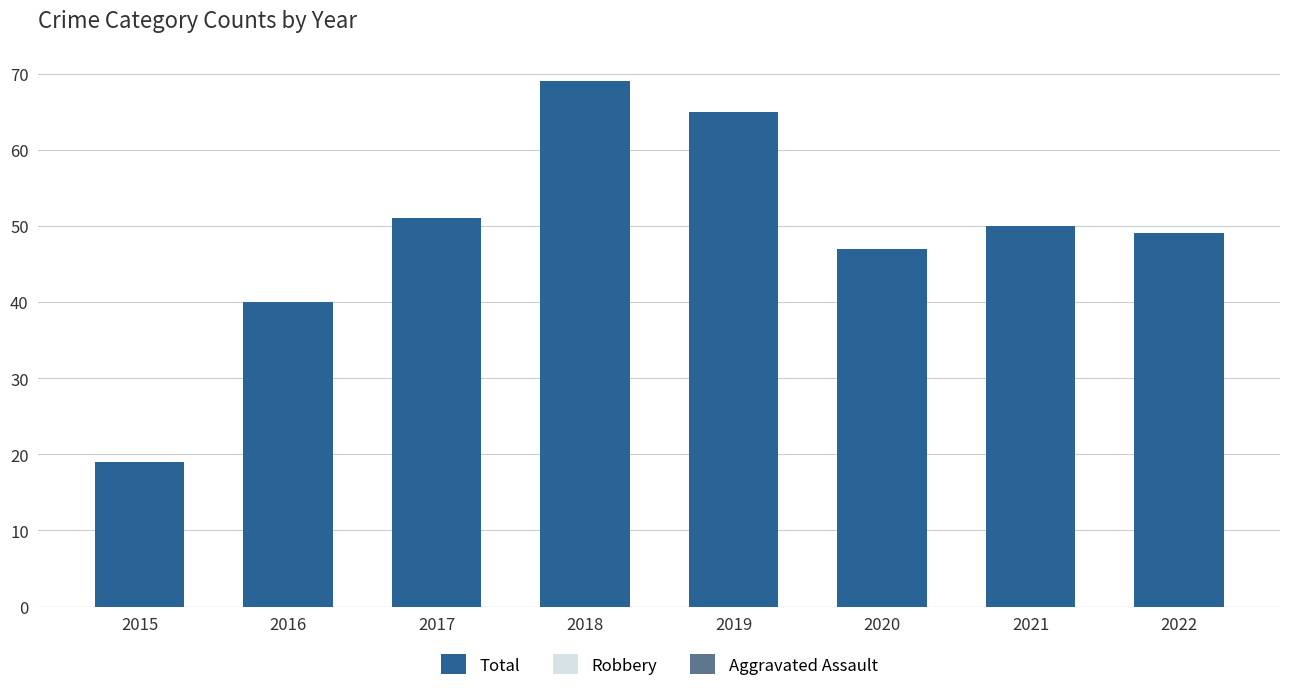

How many groups of bars are there?

8